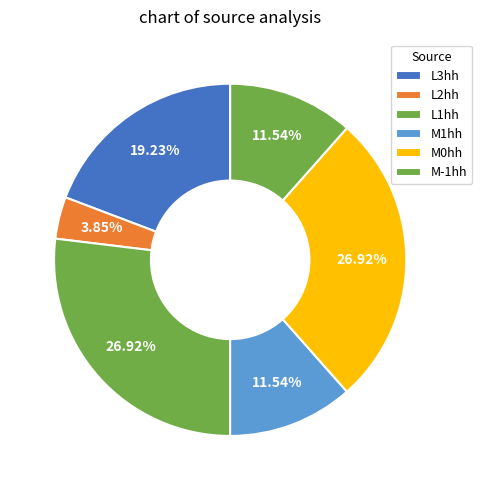

To the nearest percent, what is the difference between the L2hh and L1hh slice percentages?

23%